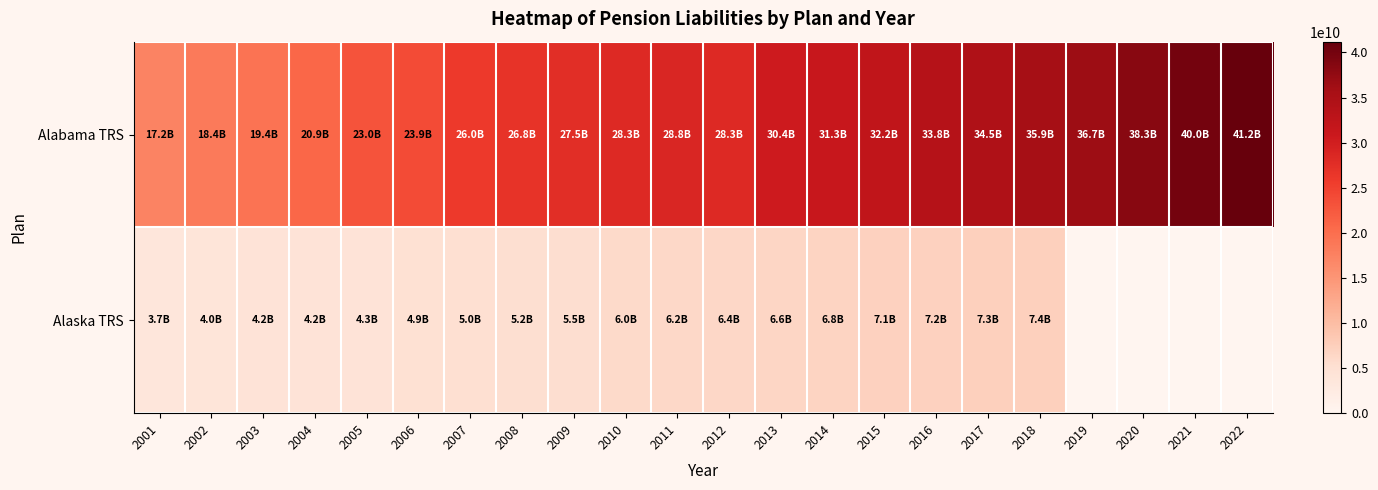

The Alabama TRS series shows 13111104275.6 at 2022. True or false?

False